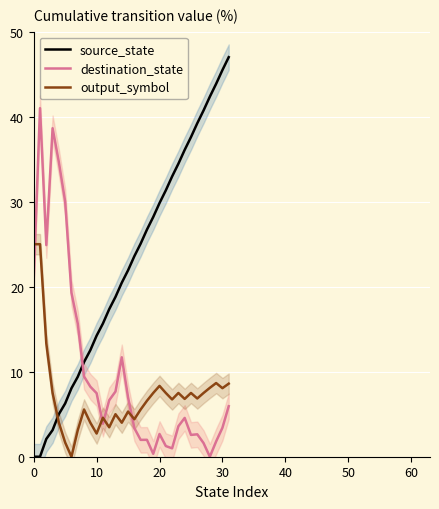

Is this an area chart (filled region under the line)?

No